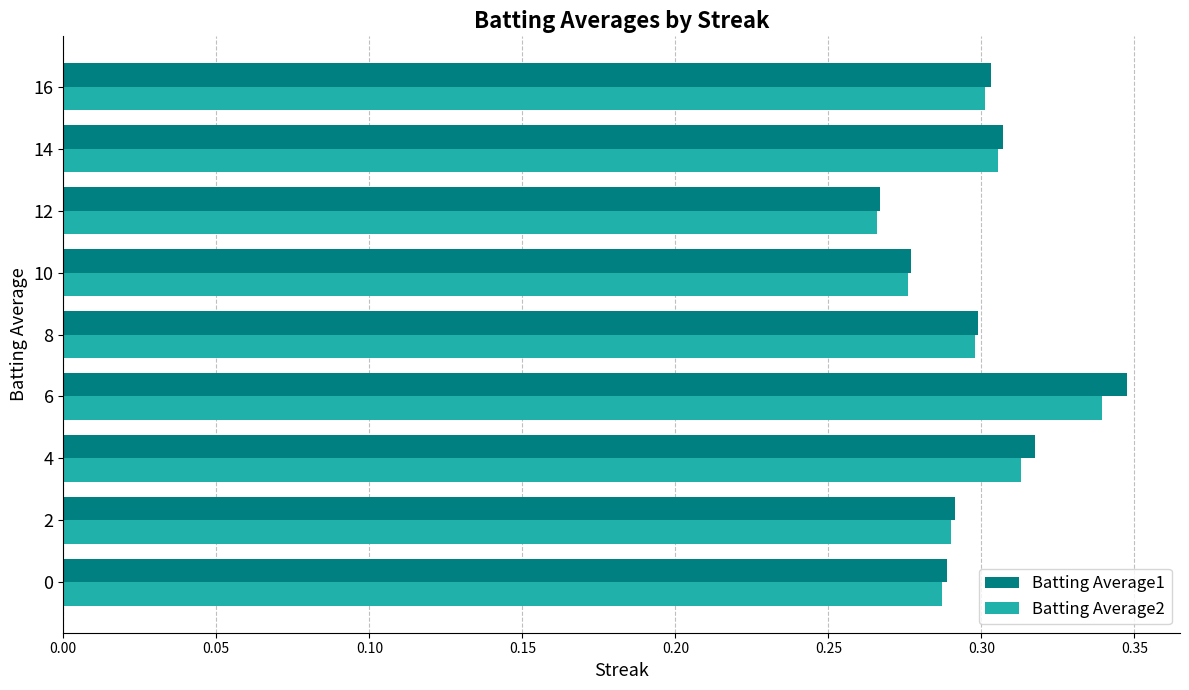

Is the value of Batting Average2 at 12 greater than the value of Batting Average1 at 4?

No